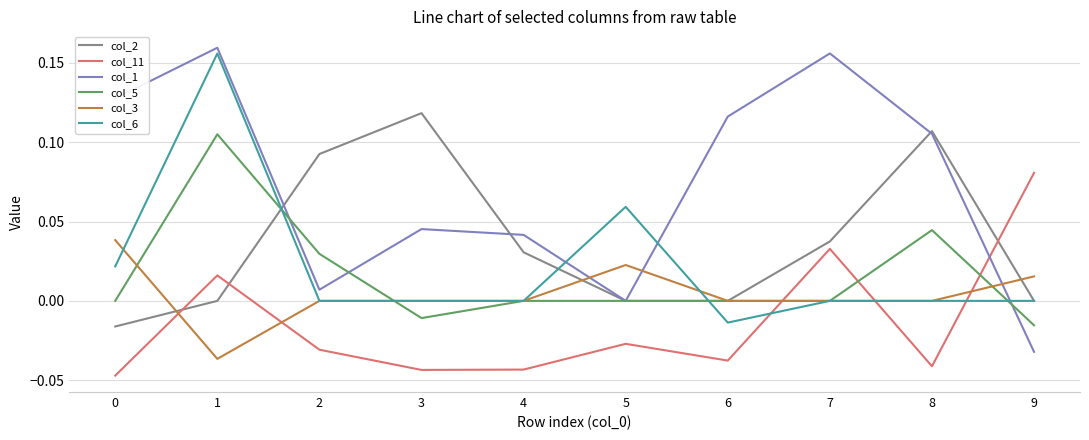

True or false: col_11 and col_1 cross at least once.

True